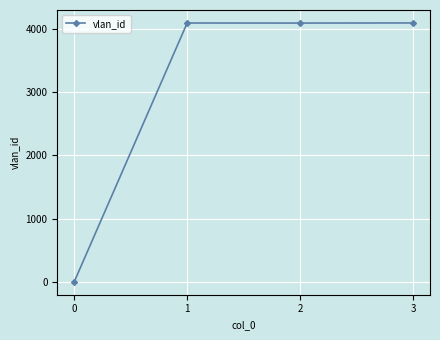

Read the value at 2, to the nearest 50.

4100